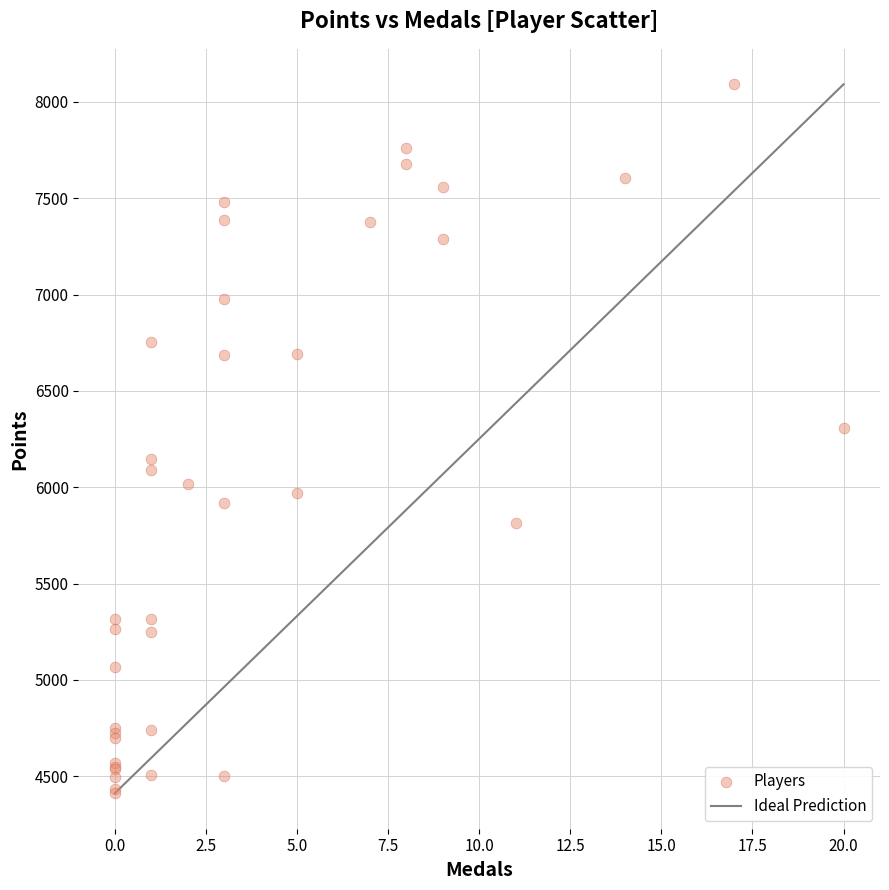

What Y value in the scatter plot is closest to 6251?

6308